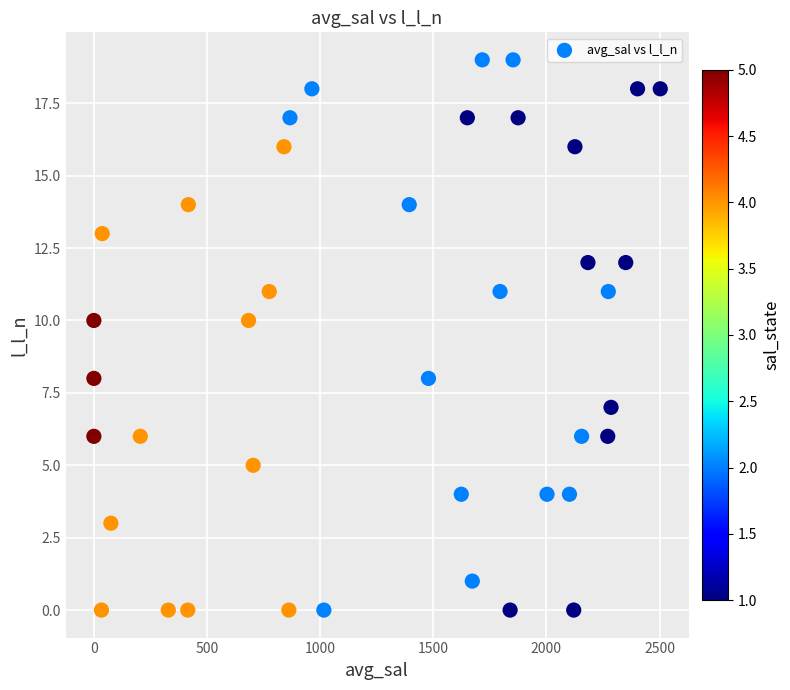

What is the range of Y values (max minus min)?

19